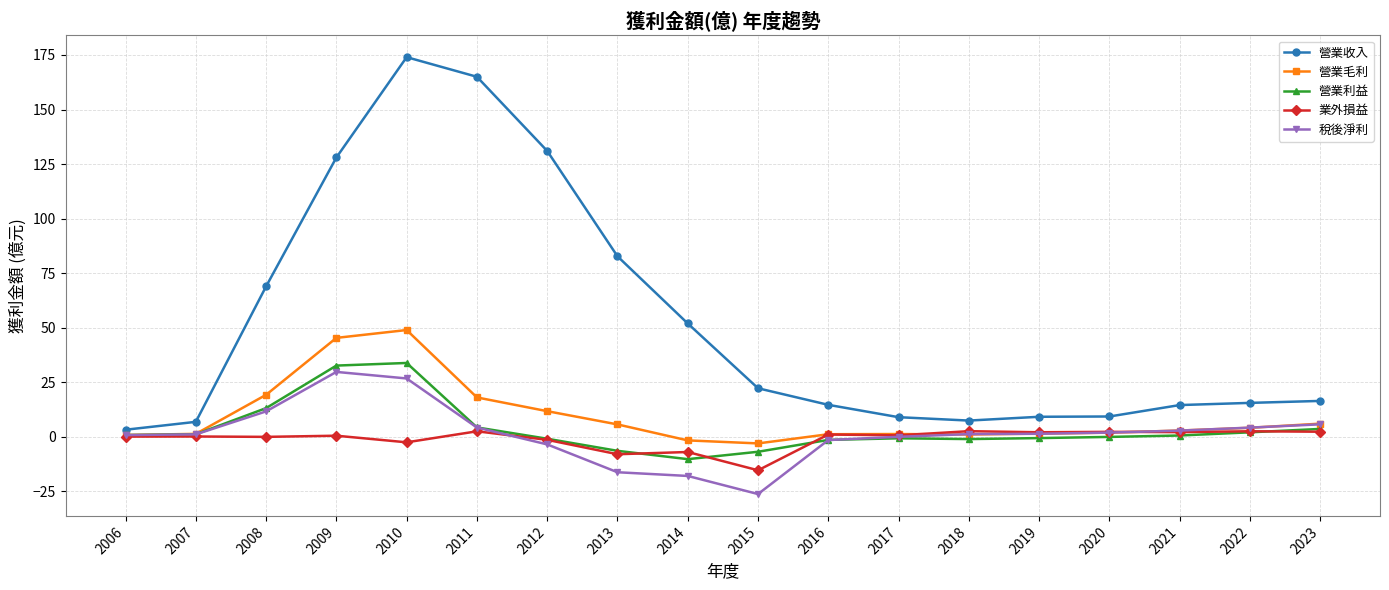

At how many categories does at least one series exceed 125?

4